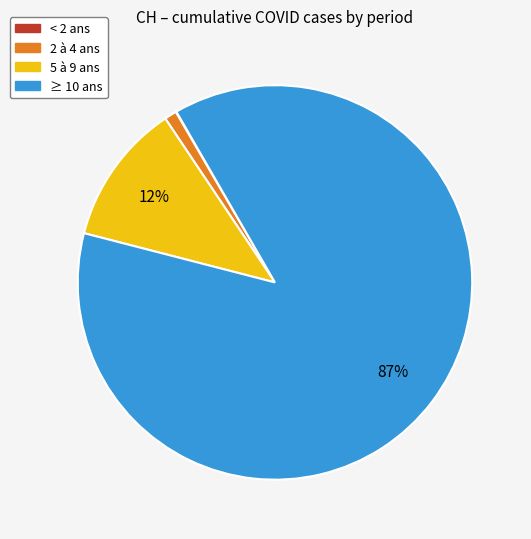

To the nearest percent, what is the difference between the largest and smallest slice percentages?

87%